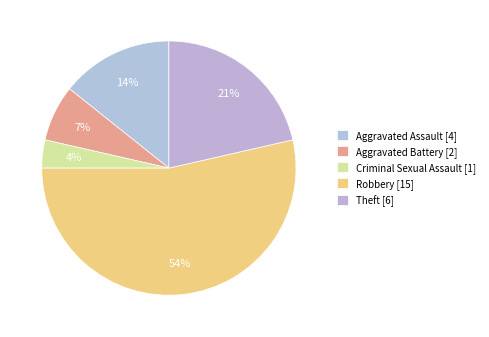

Is the sum of Criminal Sexual Assault and Aggravated Battery greater than half?

No